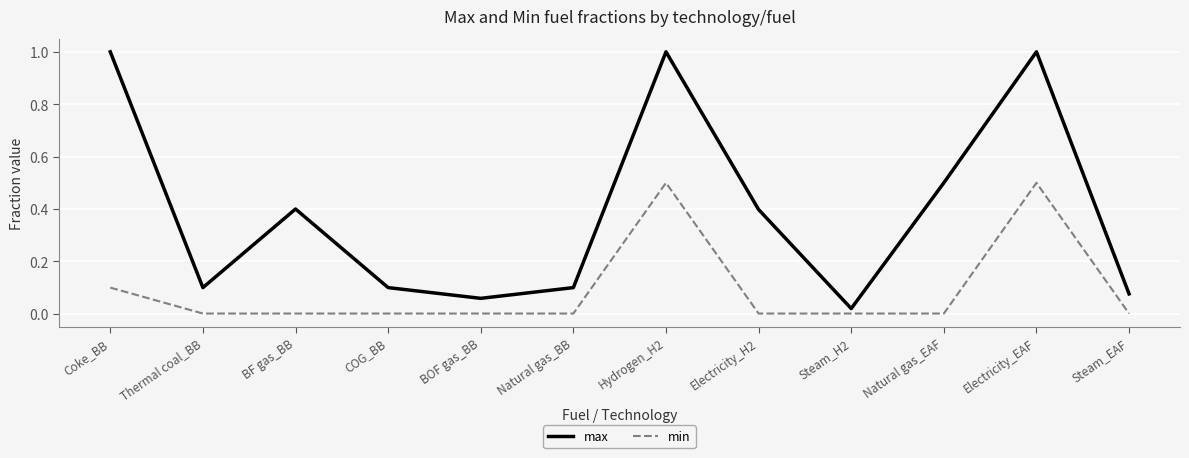

Is this an area chart (filled region under the line)?

No